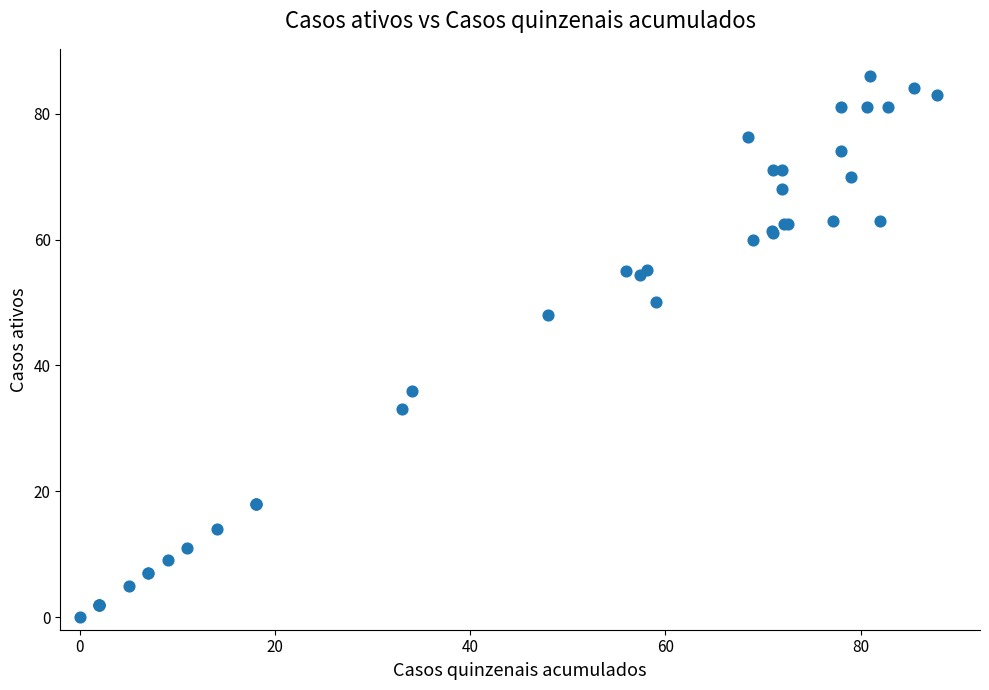

What Y value in the scatter plot is closest to 43?

48.0